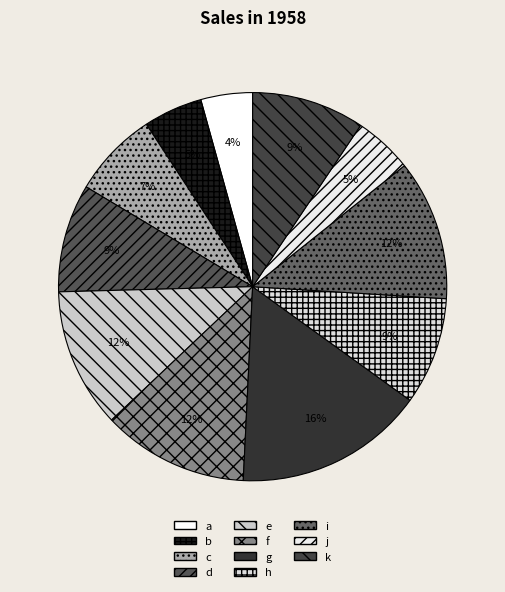

What is the smallest slice in the pie chart?

a